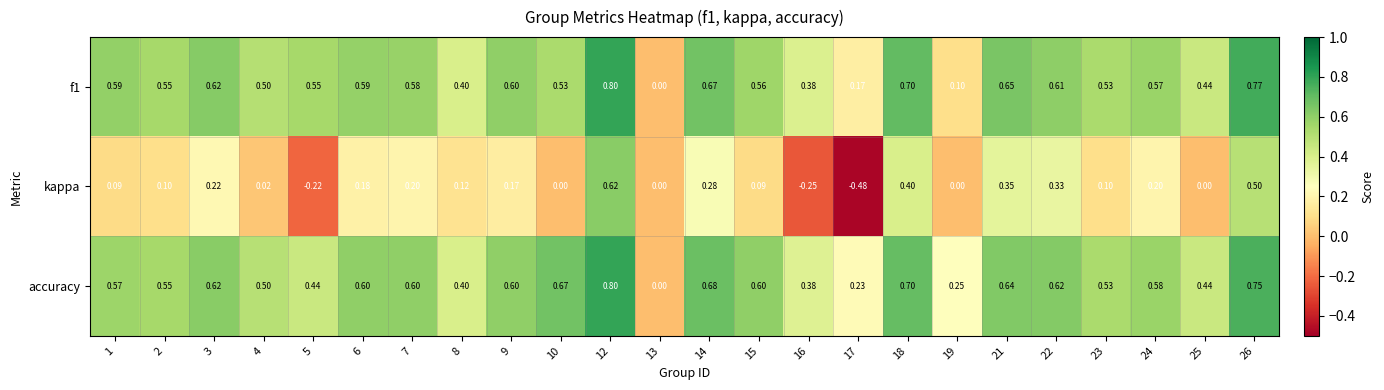

Which series has the largest total across all categories?

accuracy